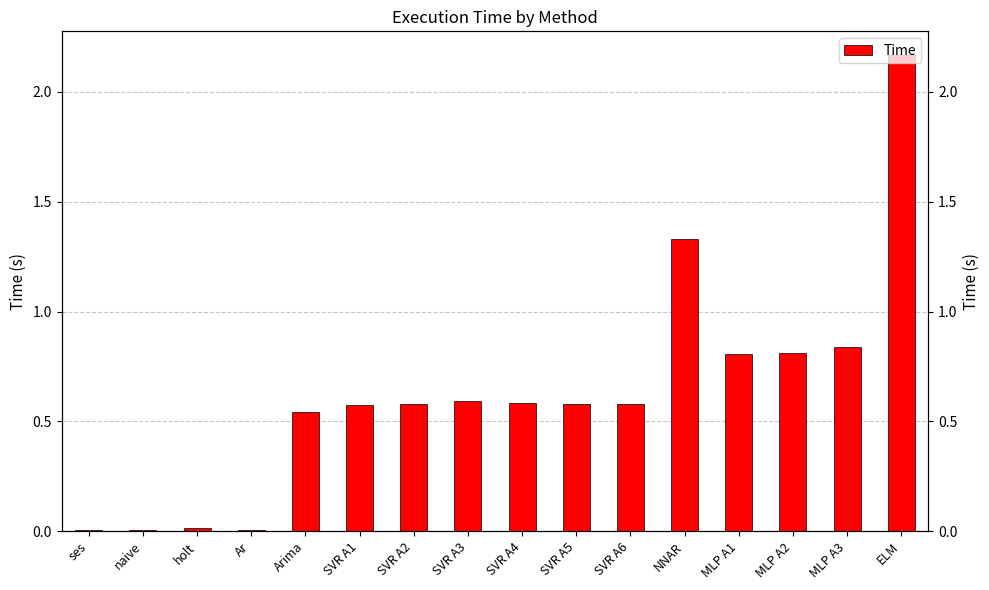

At which category does the chart reach its minimum across all series?

Ar